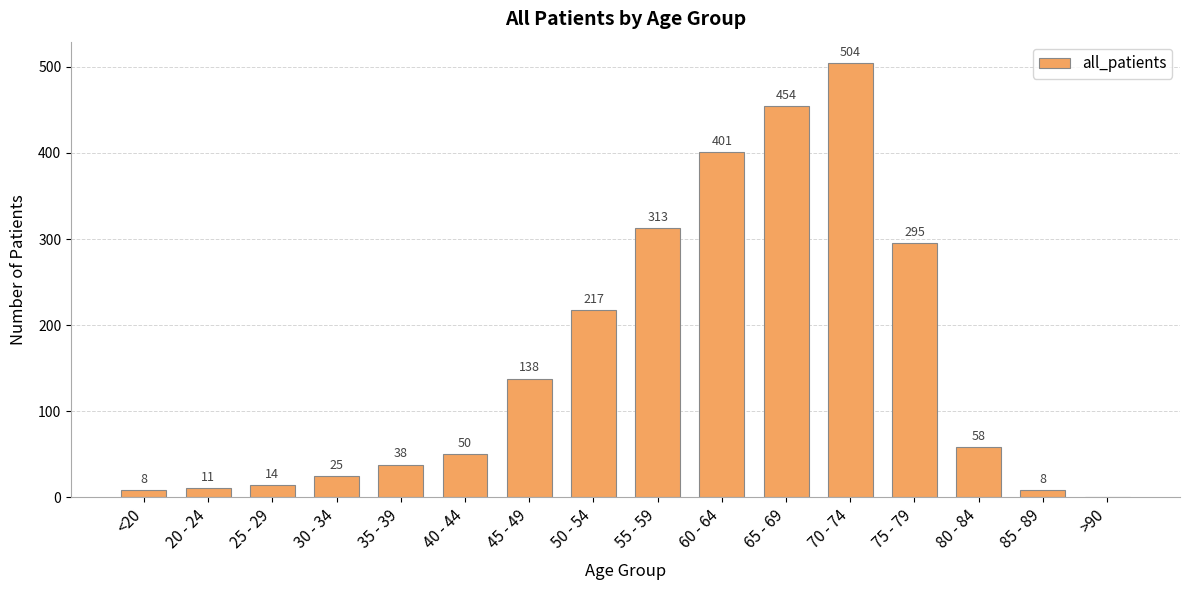

What is the change in value from 30 - 34 to 80 - 84?

+33